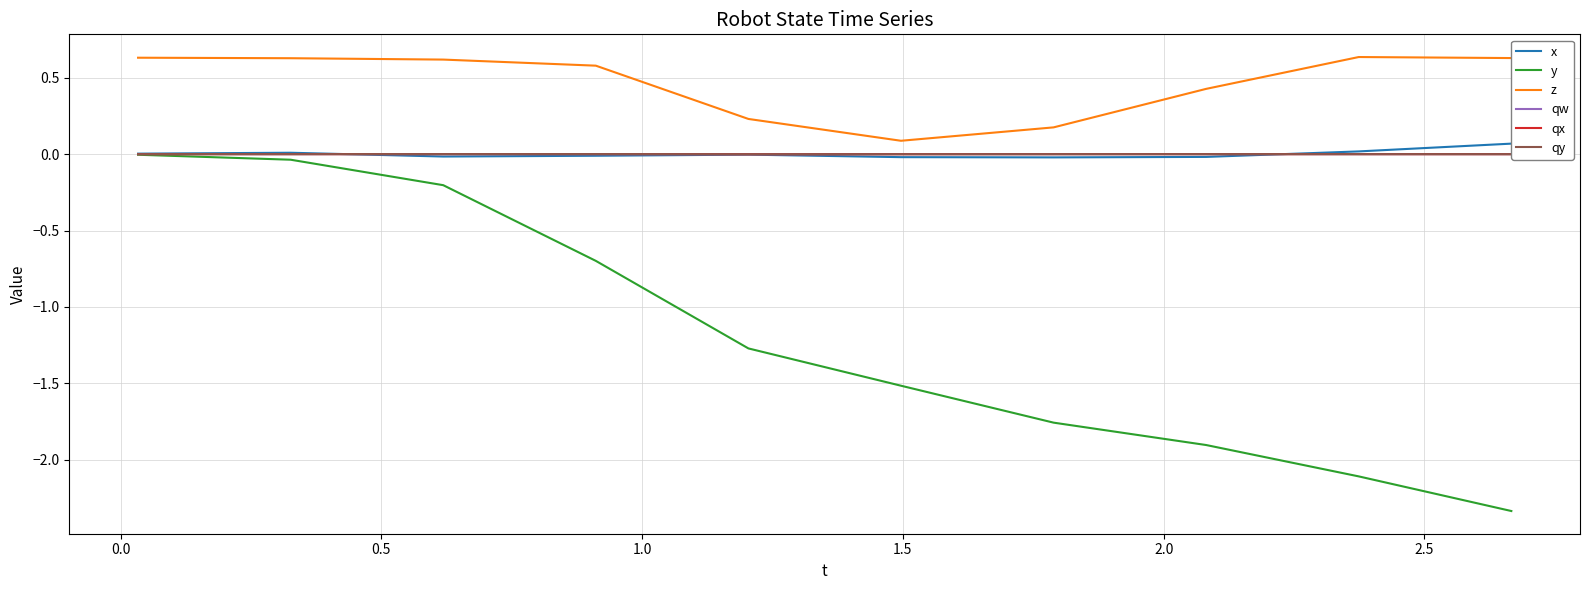

How many data points in x are less than 0?

6